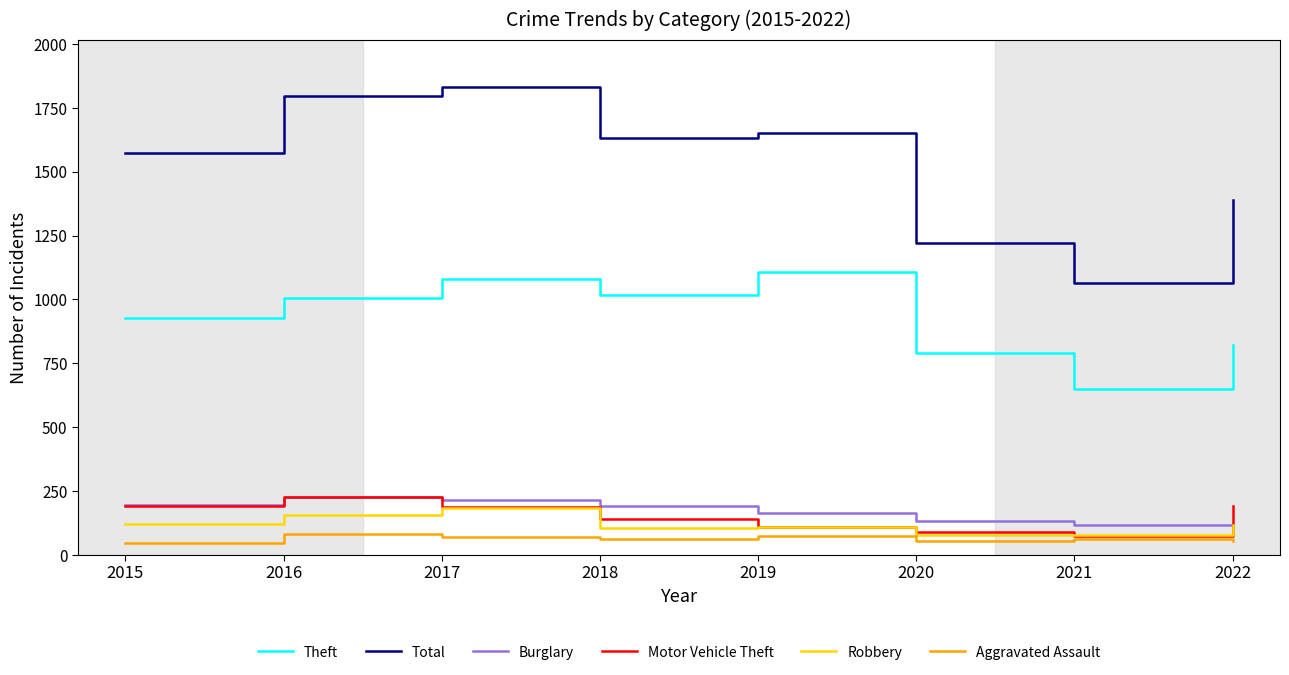

True or false: Aggravated Assault and Total intersect in this chart.

False